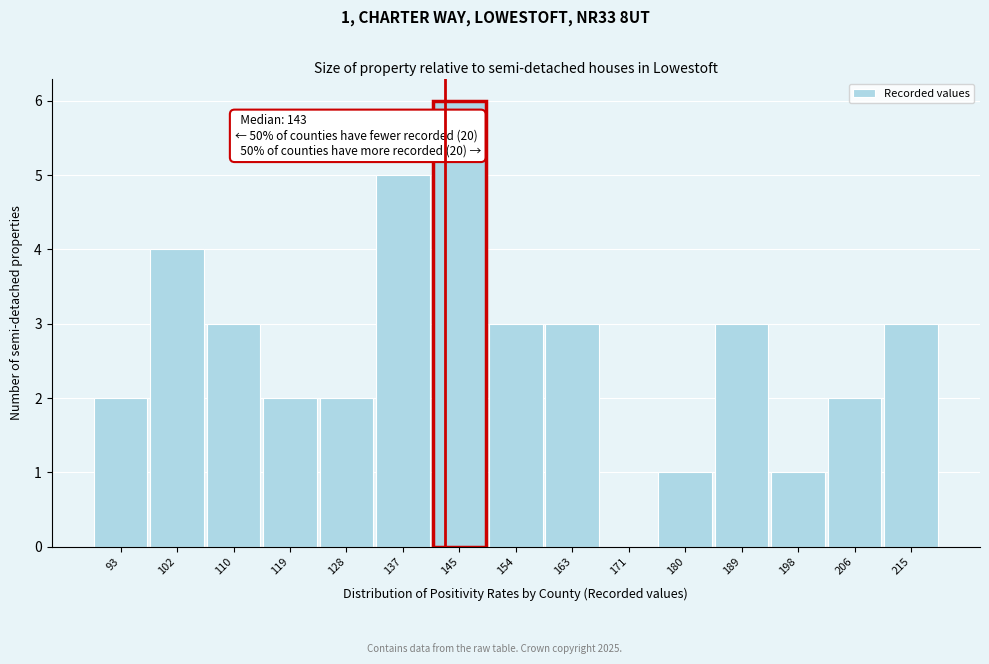

Which range on the x-axis has the tallest bar?

141 to 150